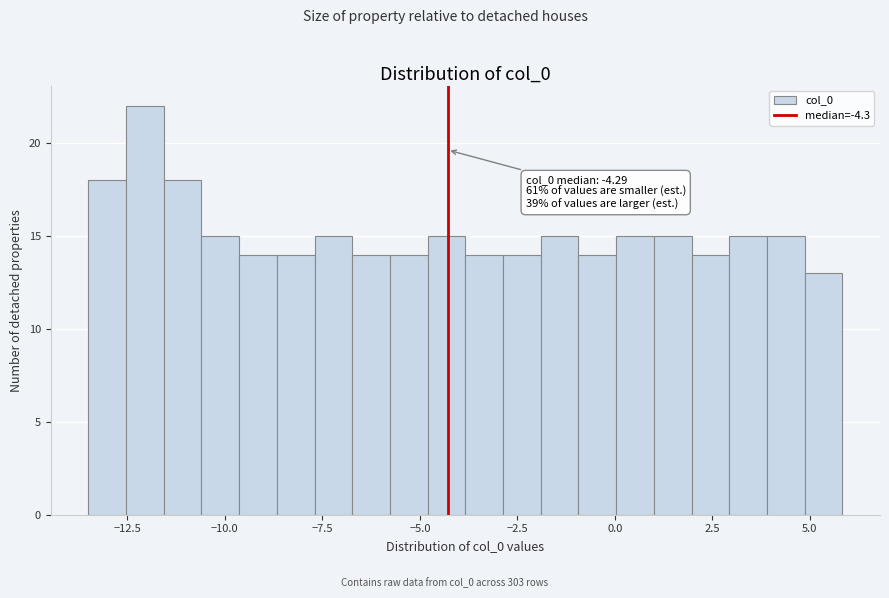

Around what value on the x-axis is the tallest bar? Give the approximate position of its centre, as read against the axis.

-12.0